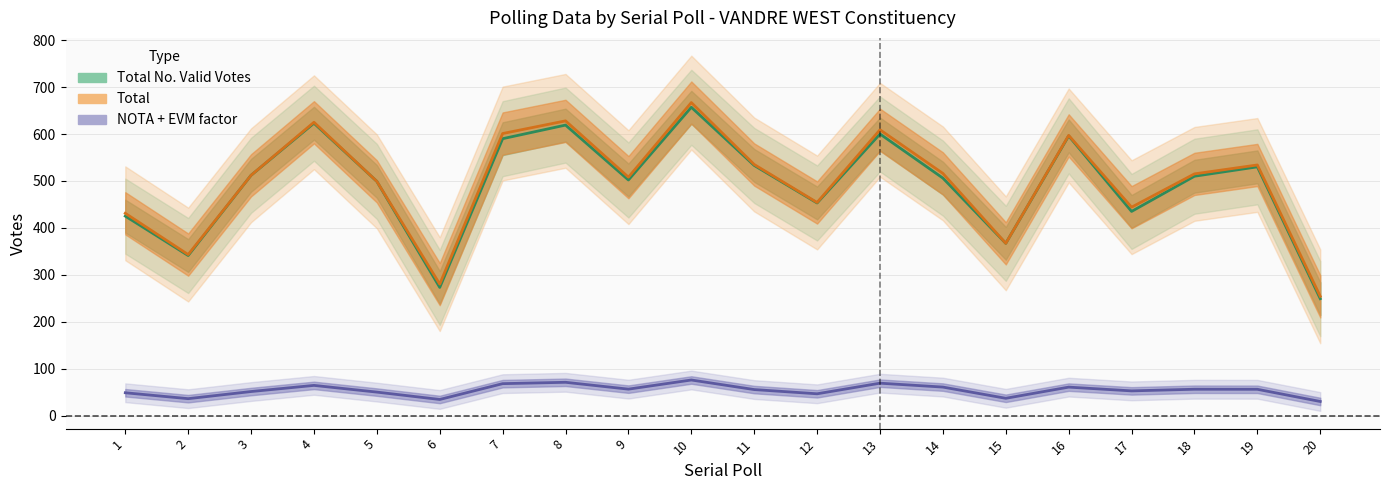

True or false: Other Candidate Votes has a value of 160 at 12.

False